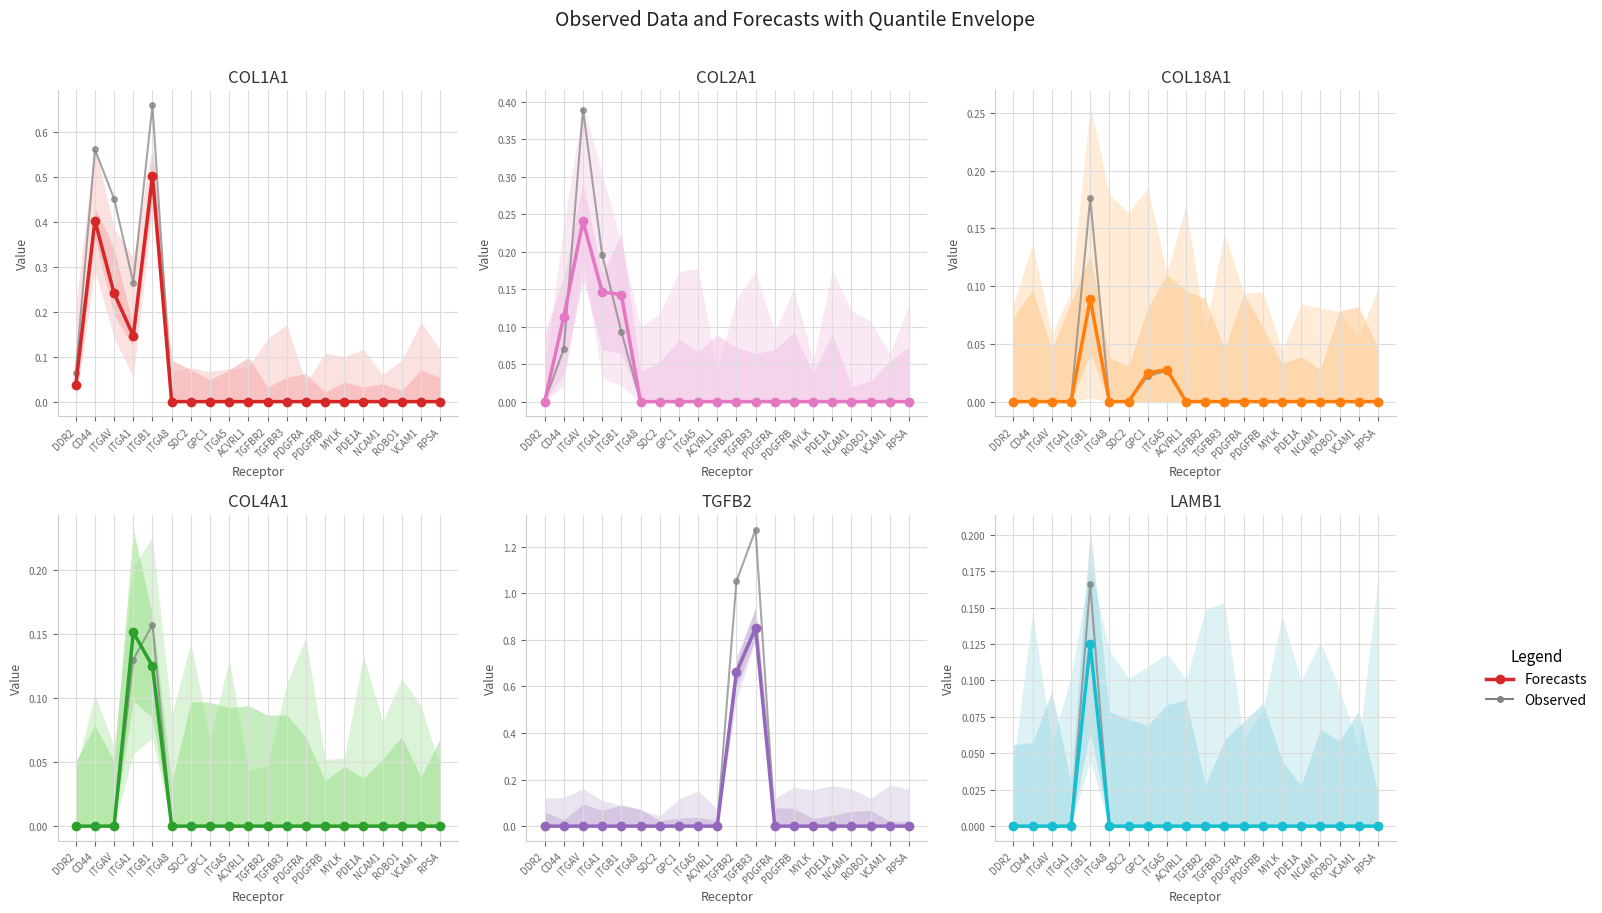

How many data points in COL18A1 are above 0?

3